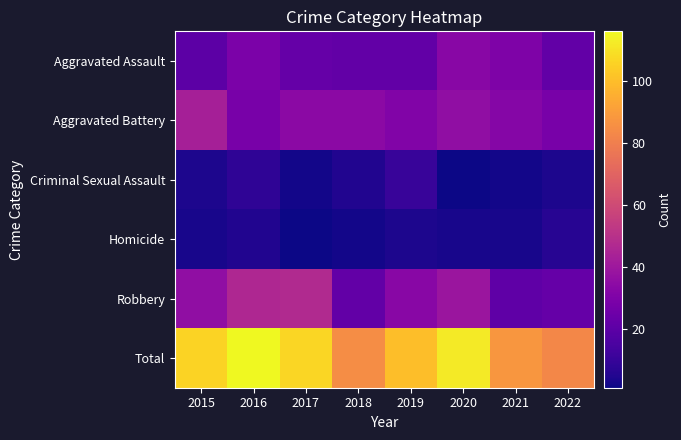

Reading left to right, list all the values displayed in this chart.

Aggravated Assault: 2015=20	2016=29	2017=23	2018=22	2019=22	2020=33	2021=30	2022=22
Aggravated Battery: 2015=43	2016=28	2017=34	2018=34	2019=31	2020=36	2021=32	2022=28
Criminal Sexual Assault: 2015=4	2016=8	2017=2	2018=5	2019=10	2020=1	2021=2	2022=4
Homicide: 2015=3	2016=5	2017=1	2018=2	2019=4	2020=3	2021=3	2022=6
Robbery: 2015=36	2016=46	2017=47	2018=22	2019=33	2020=39	2021=21	2022=23
Total: 2015=106	2016=116	2017=107	2018=85	2019=100	2020=112	2021=88	2022=83